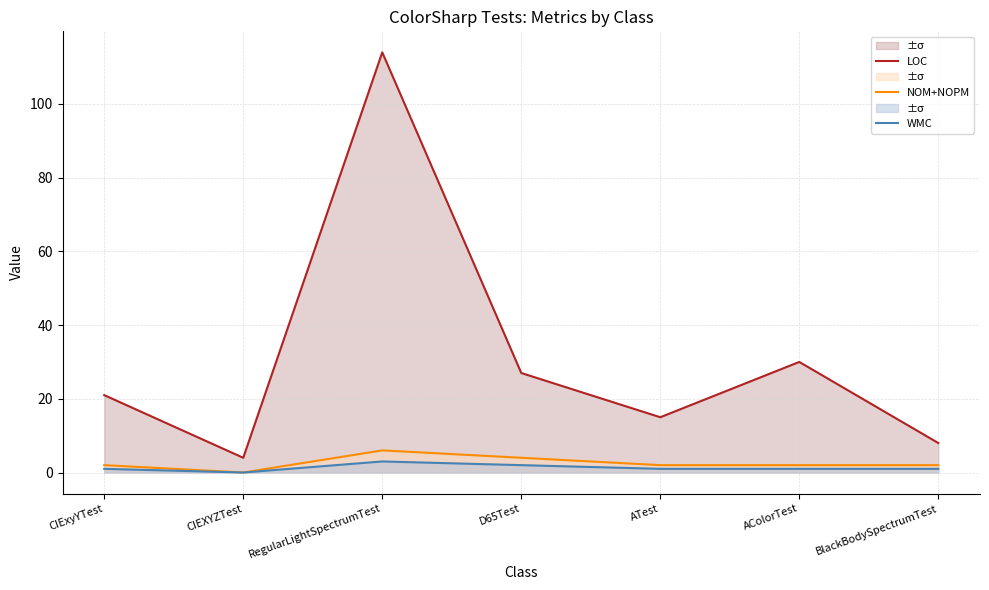

What is the label of the 4th point from the left?

D65Test